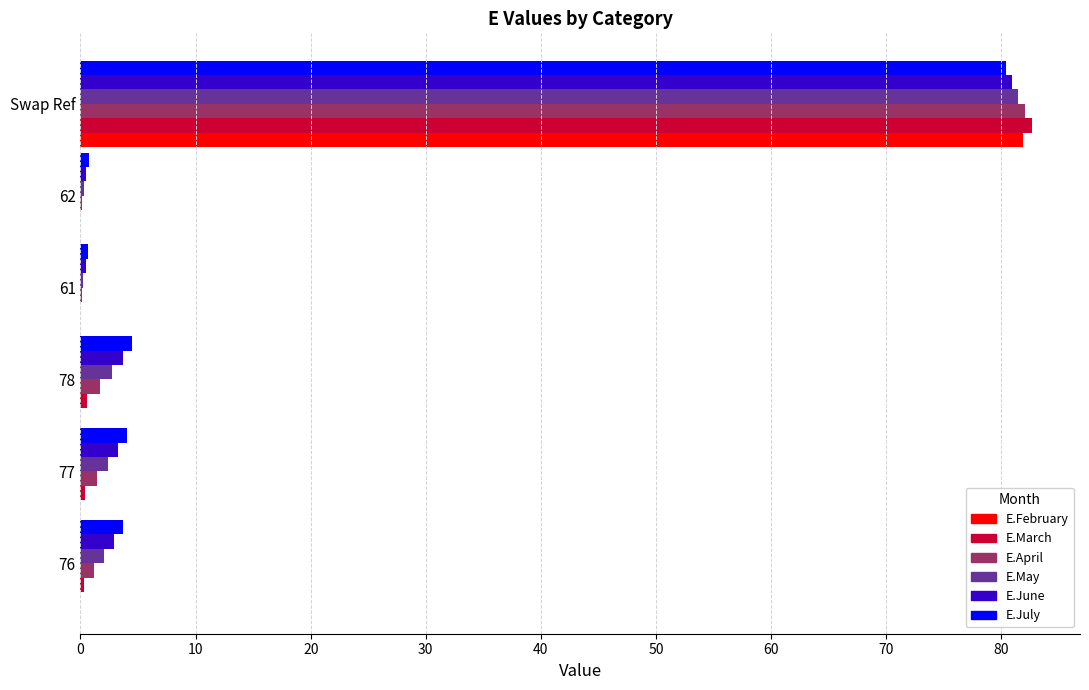

The value of E.March at 62 is 0.0. True or false?

True